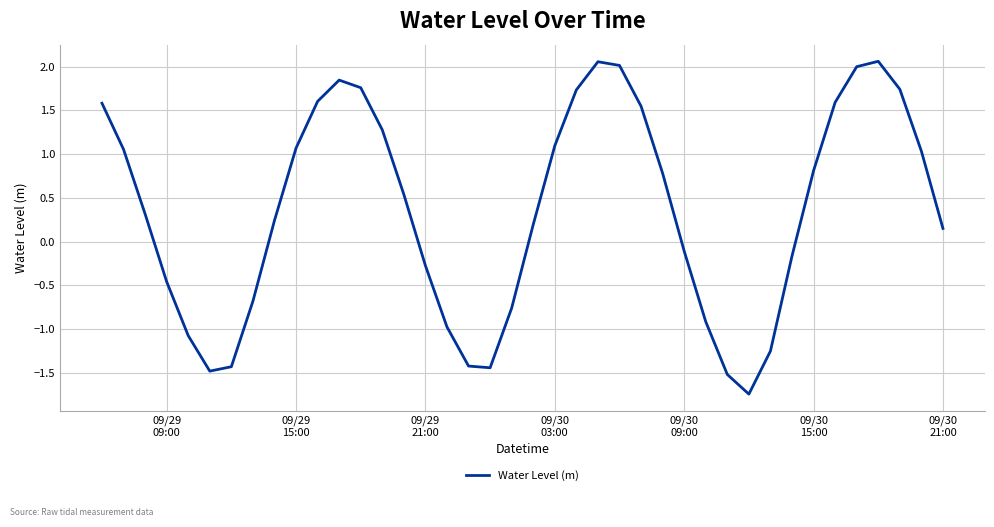

What is the difference between the maximum and minimum values?

3.8